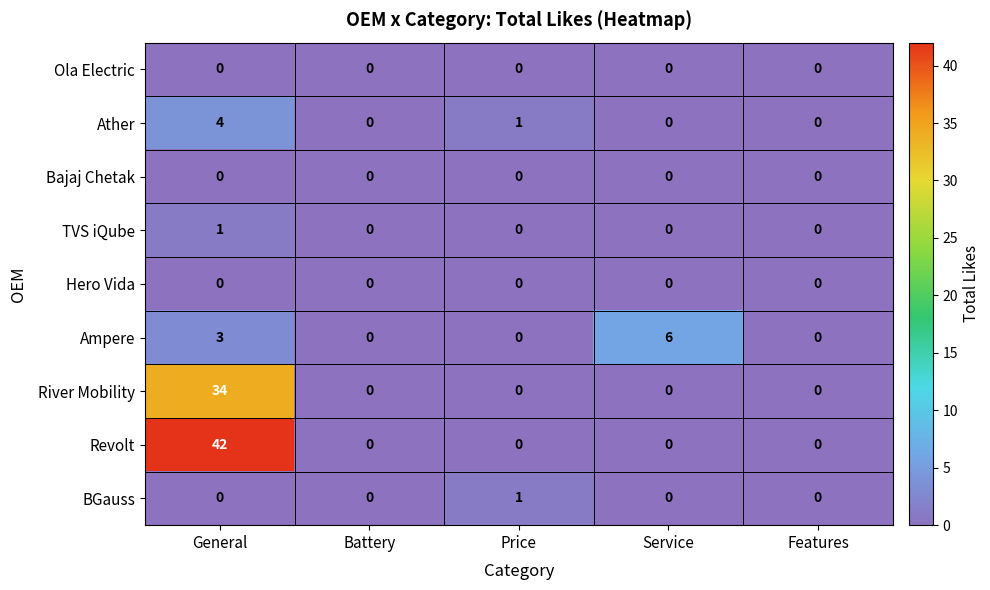

Which series has the largest total across all categories?

Revolt